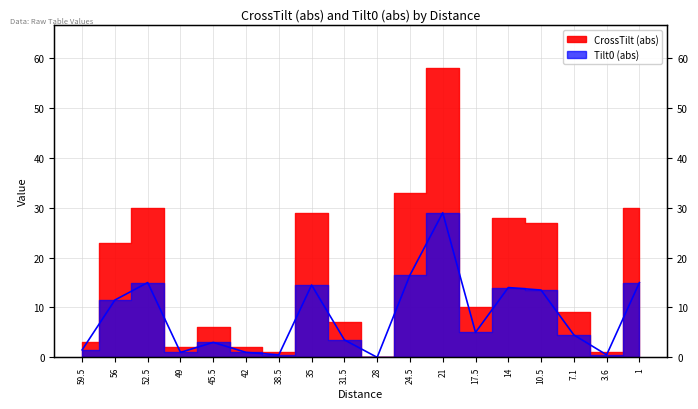

At which category does the chart reach its minimum across all series?

28